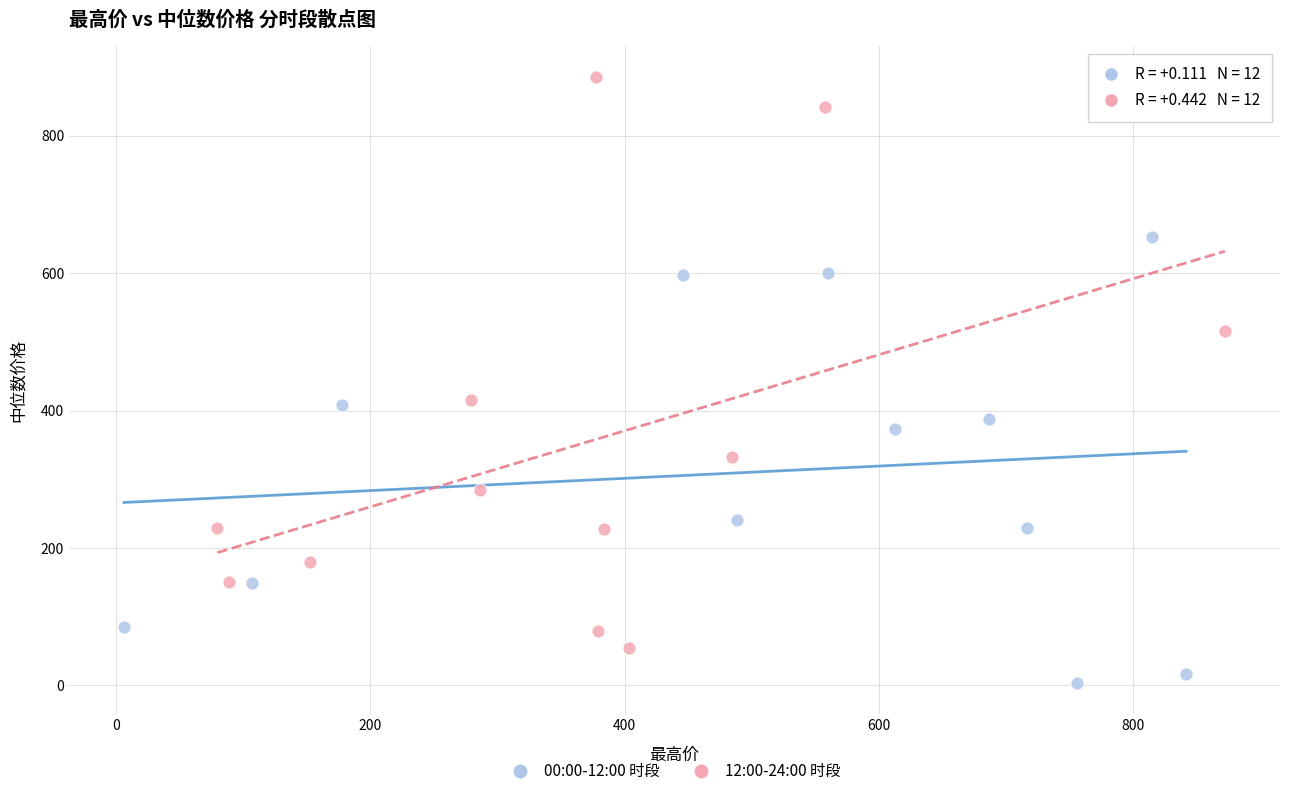

Which series has the largest Y range (max minus min)?

12:00-24:00 时段